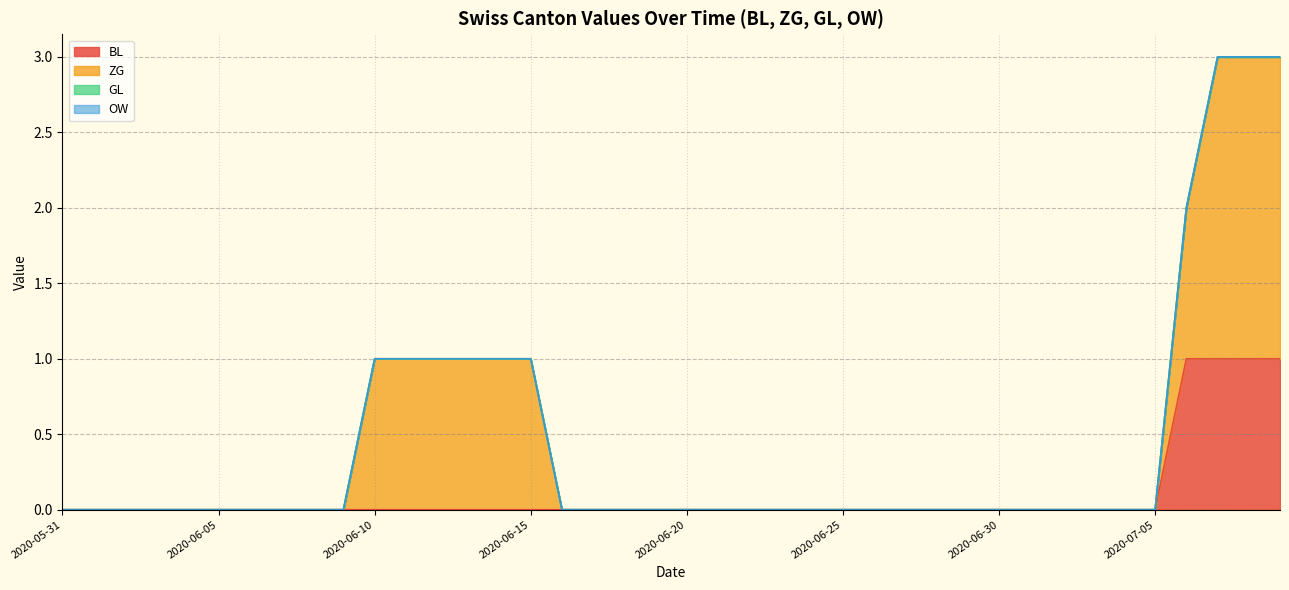

Is the value of BL at 2020-07-03 greater than the value of OW at 2020-07-06?

No